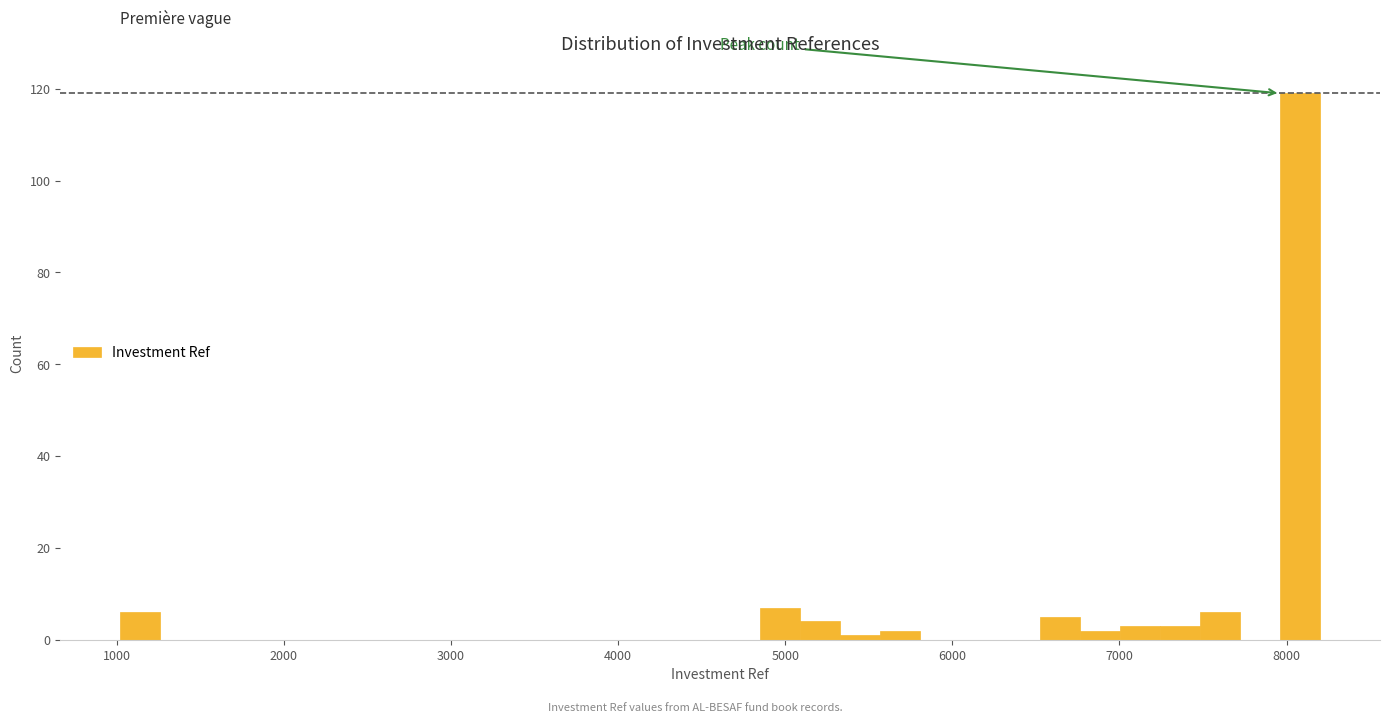

Around what value on the x-axis is the tallest bar? Give the approximate position of its centre, as read against the axis.

8100